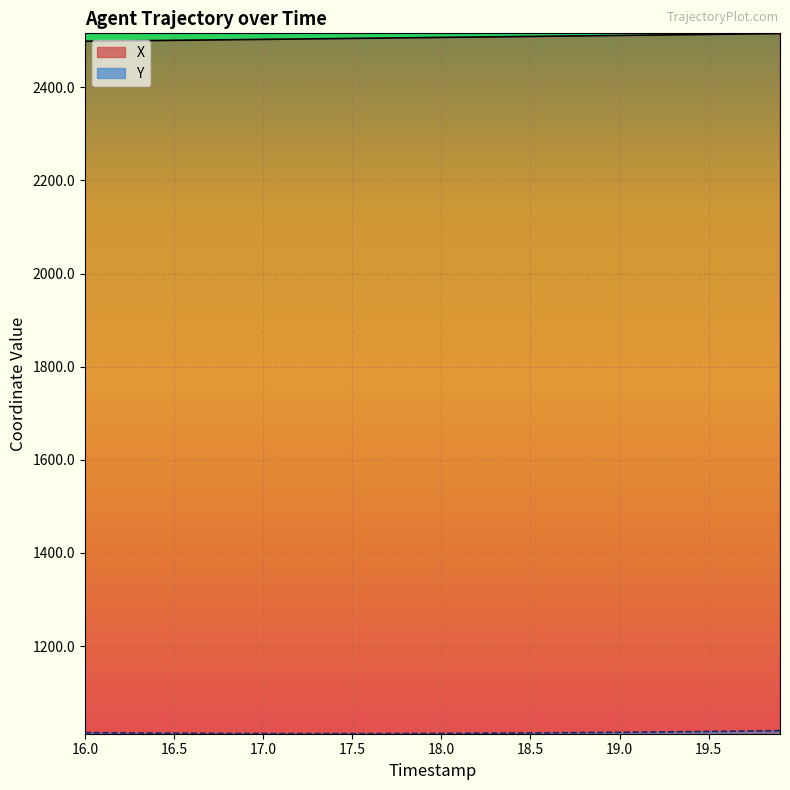

How many distinct data groups are displayed?

2